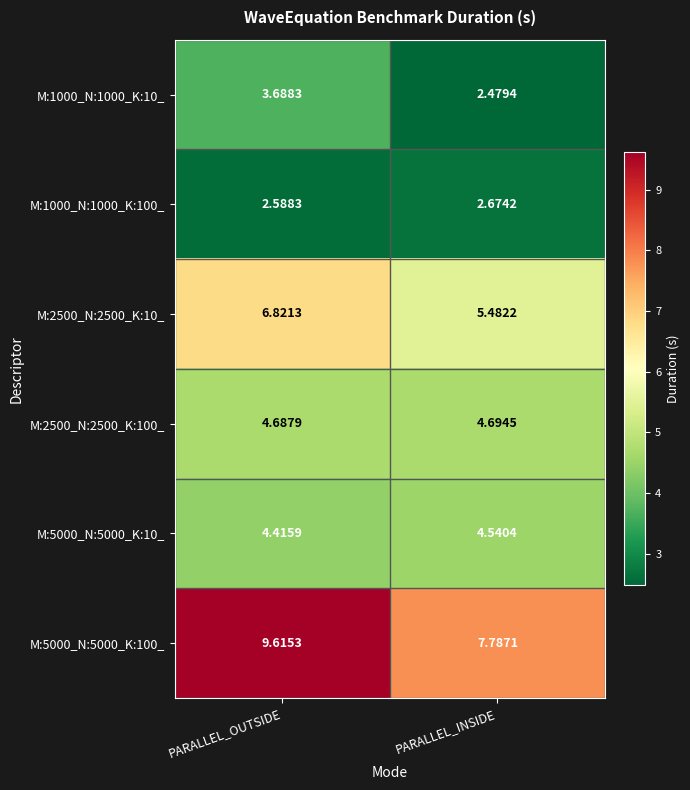

At which category is the sum across all series the highest?

PARALLEL_OUTSIDE